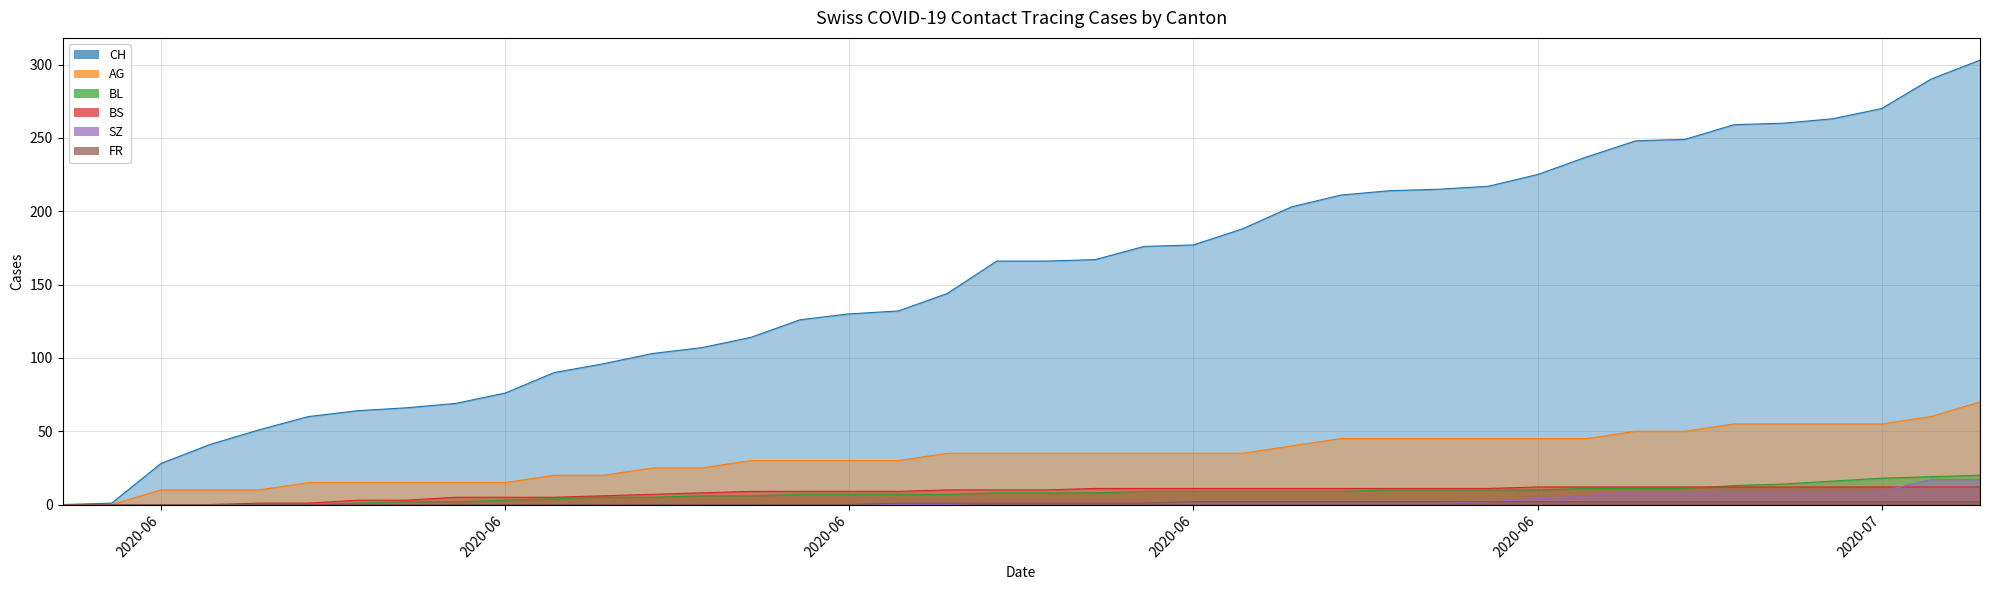

Which series has the widest spread of values?

CH